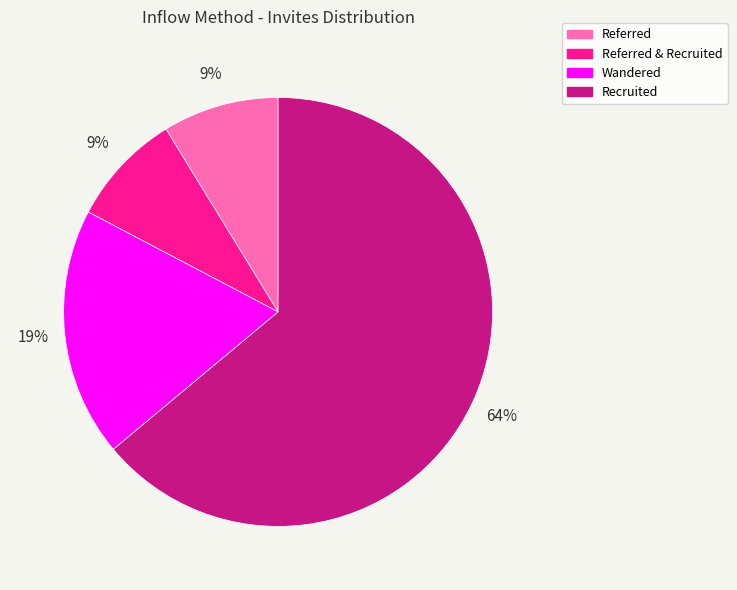

Is there any slice that represents more than half of the pie?

Yes